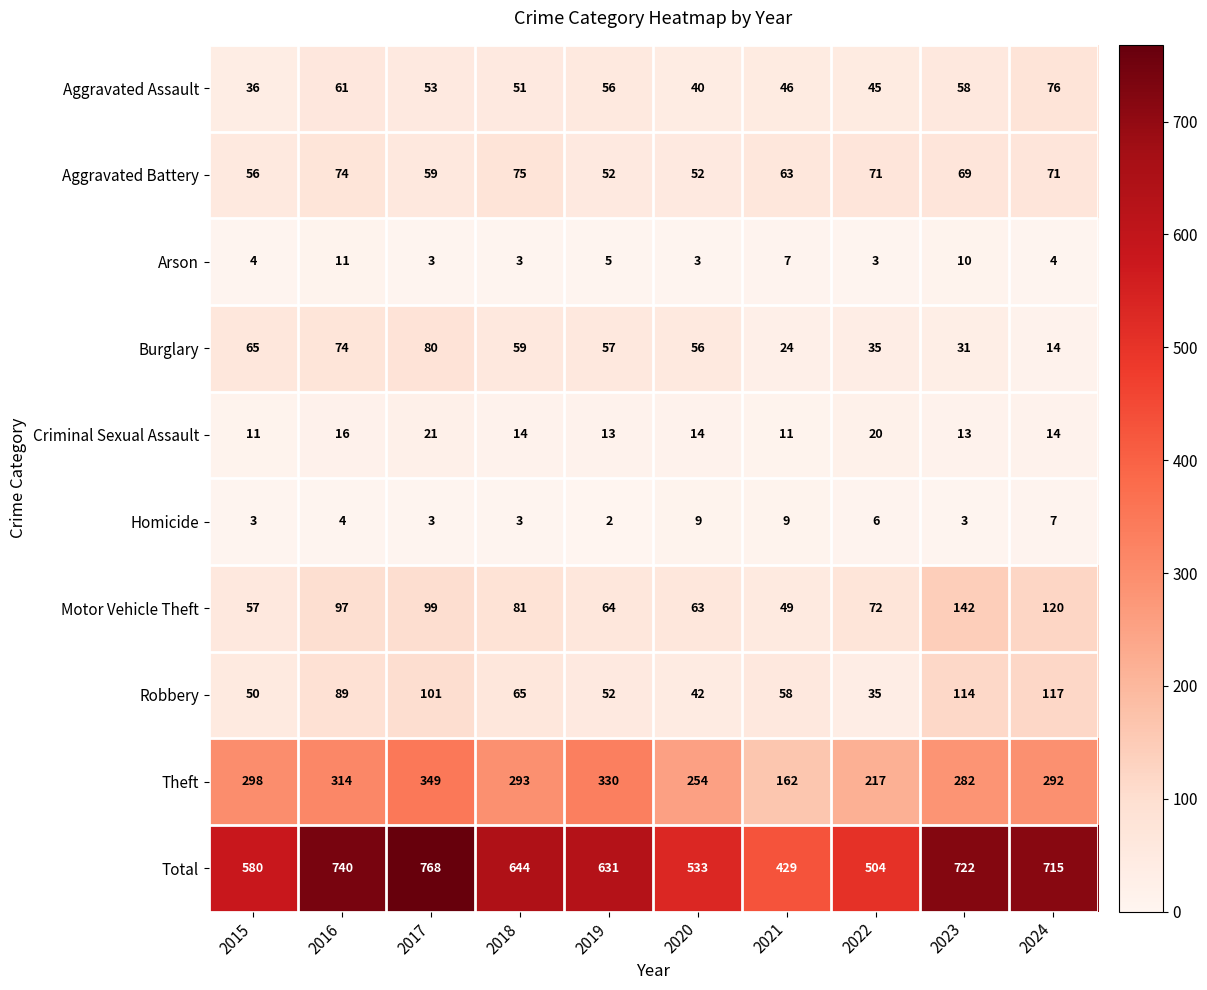

What is the average value of the Motor Vehicle Theft series?

84